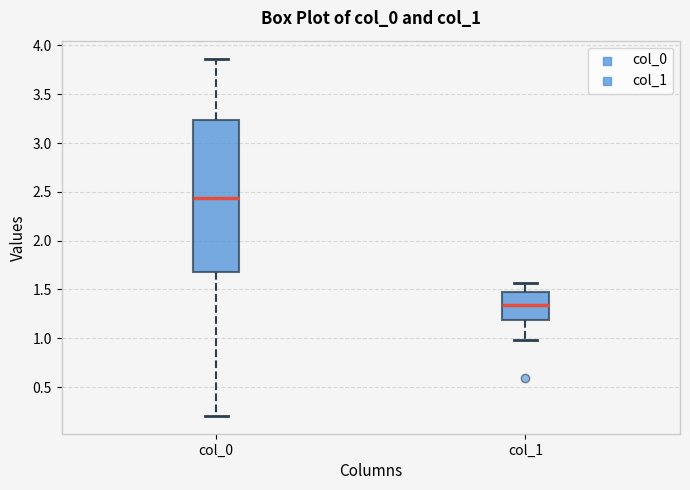

Which box is the tallest, from its lower edge to its upper edge?

col_0